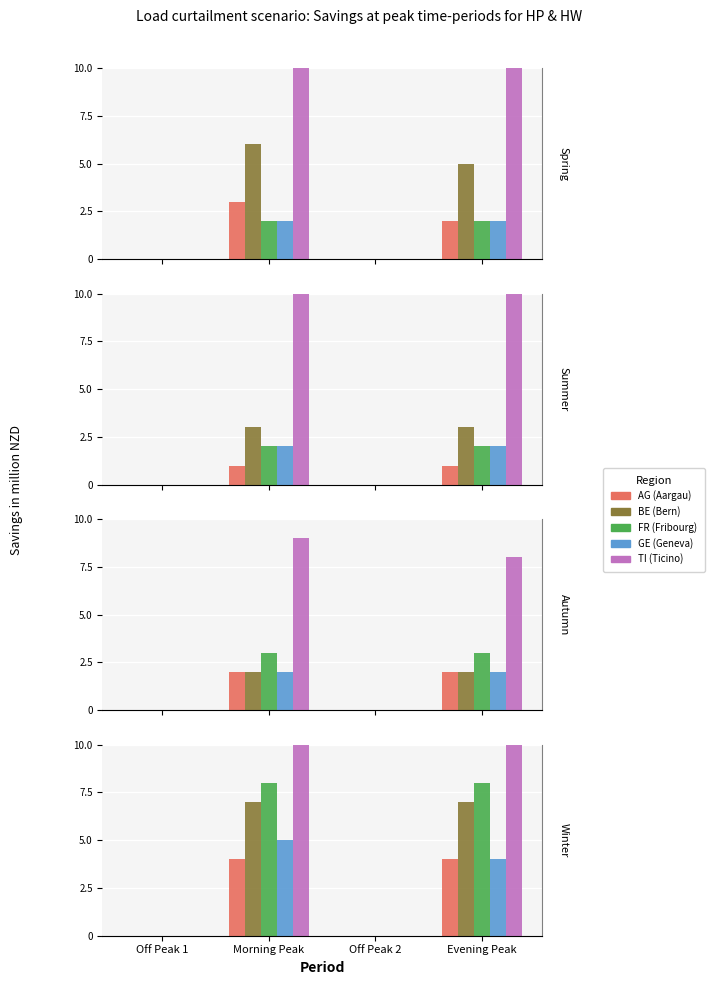

Which series has the largest range (max minus min)?

TI